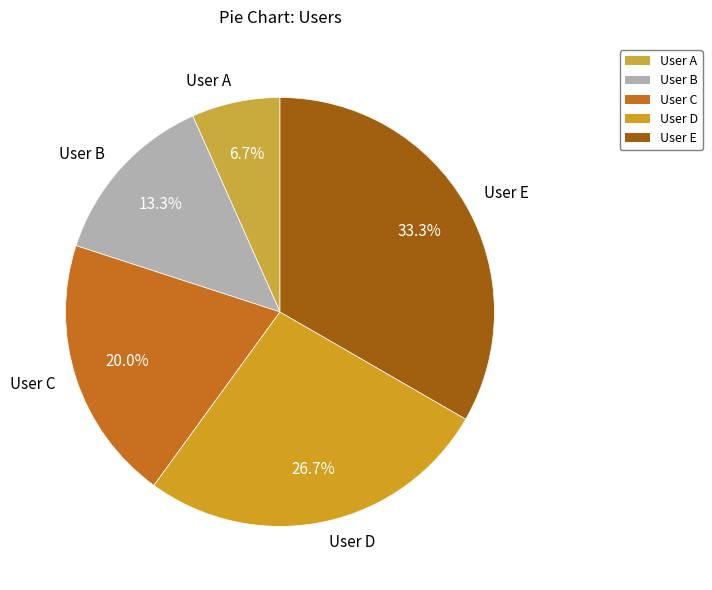

Is User A the majority of the pie?

No